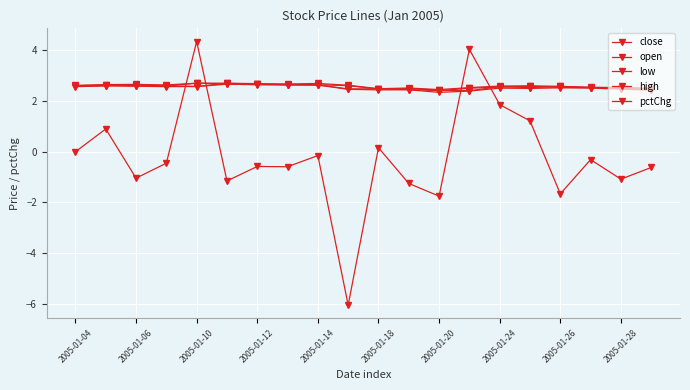

How many lines are shown in the chart?

5